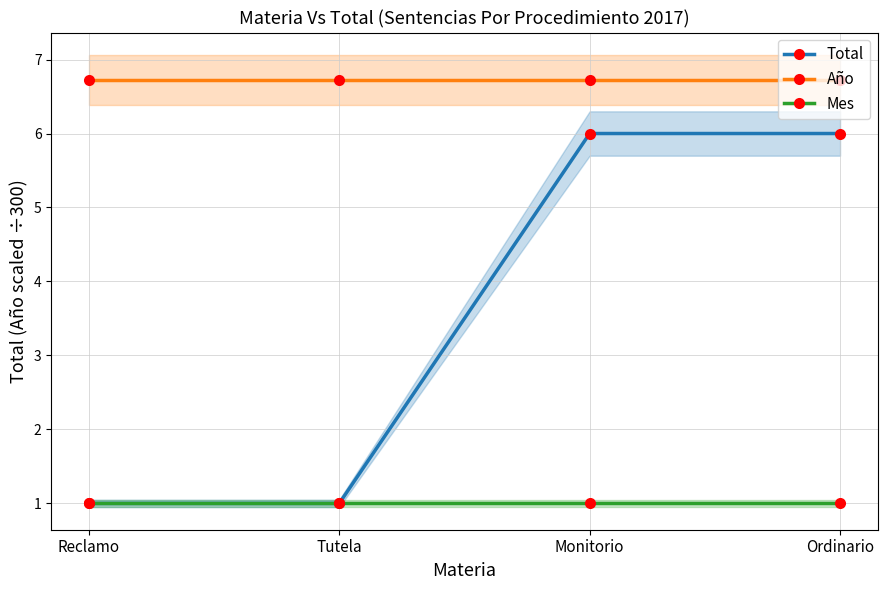

At Reclamo, list the series in order from largest to smallest.

Año, Total, Mes